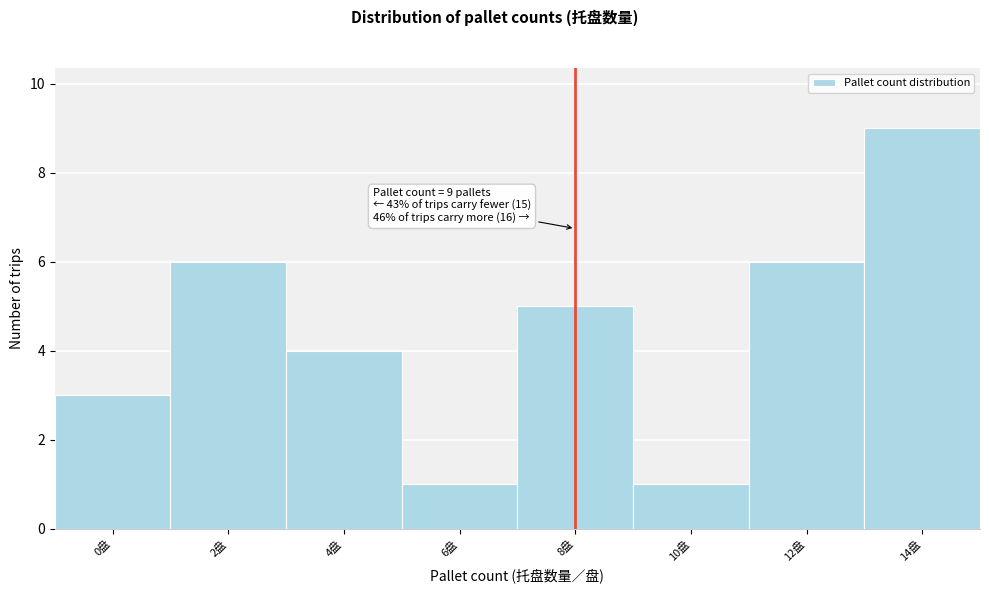

Reading right to left, transcribe all the data shown in this chart.

14盘=9	12盘=6	10盘=1	8盘=5	6盘=1	4盘=4	2盘=6	0盘=3